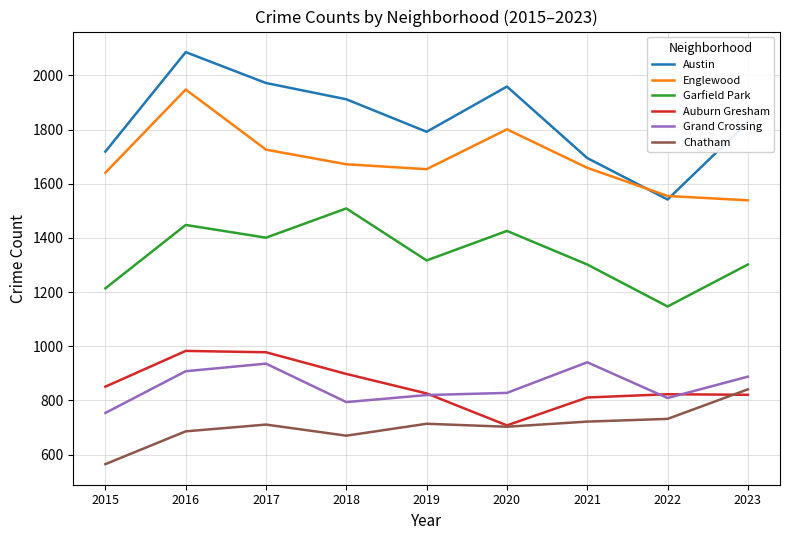

What is the spread (max minus min) of values at 2015?

1154